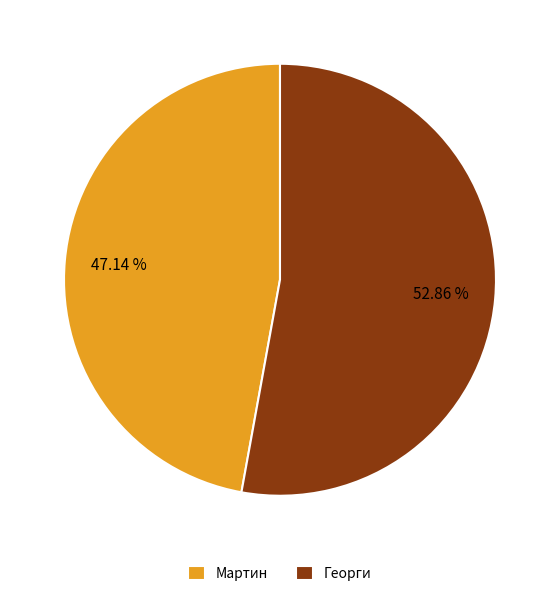

Between Георги and Мартин, which is larger?

Георги